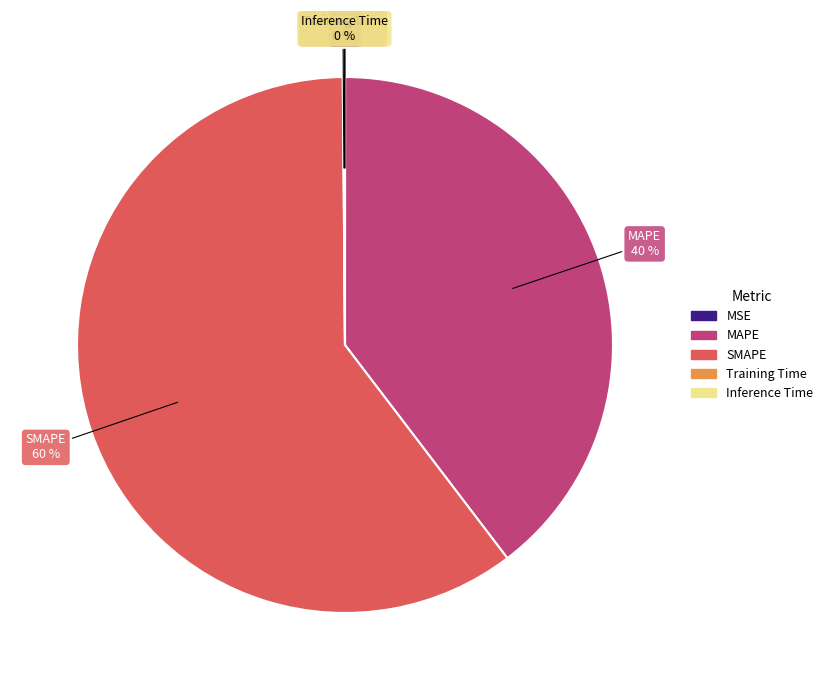

To the nearest percent, what percentage of the pie is MAPE?

40%